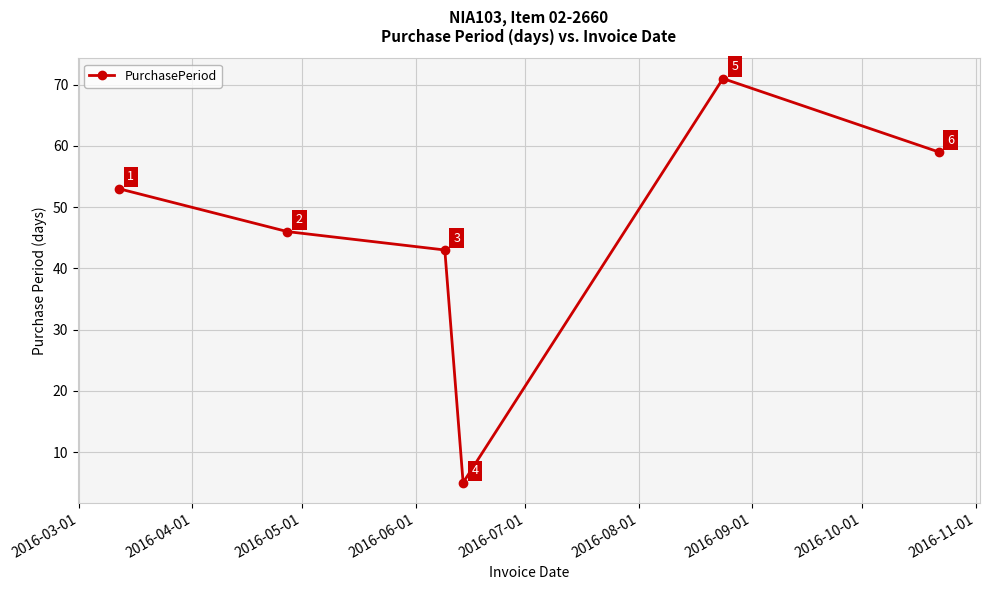

Reading right to left, extract all data points from this chart.

59	71	5	43	46	53